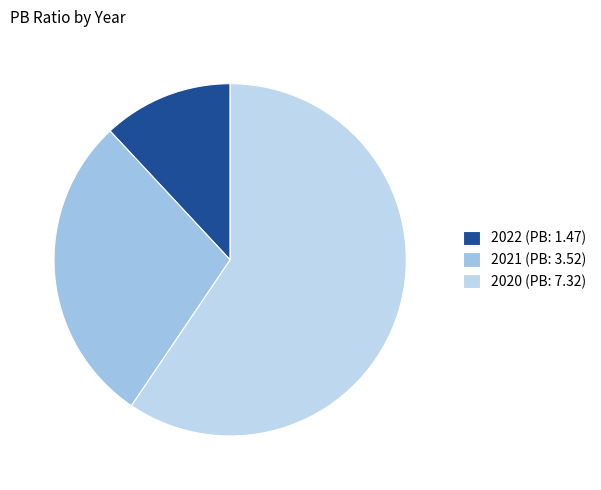

Rank the categories by value from lowest to highest.

2022, 2021, 2020